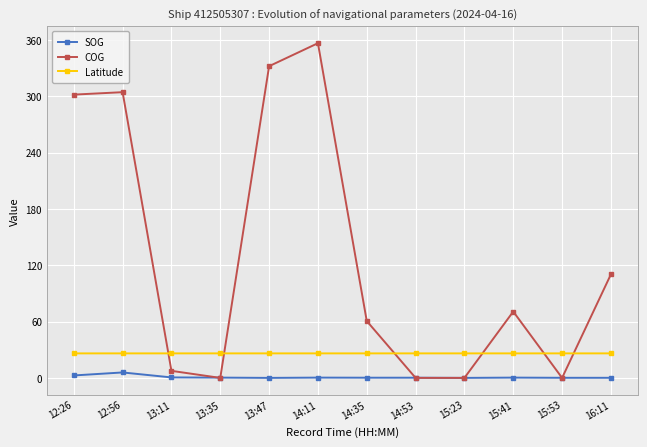

Rank the series at 12:26 from highest to lowest value.

COG, Latitude, SOG